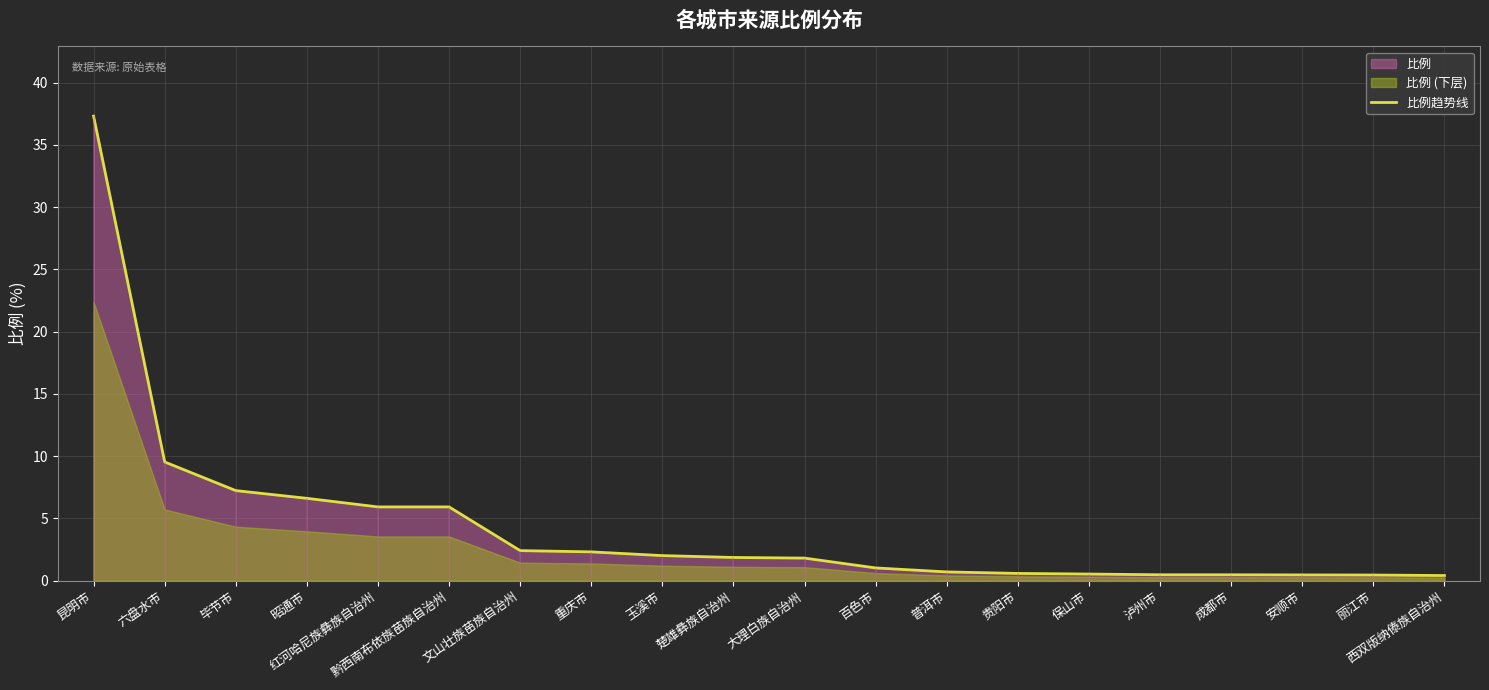

What is the difference between the values at 黔西南布依族苗族自治州 and 保山市?

5.4